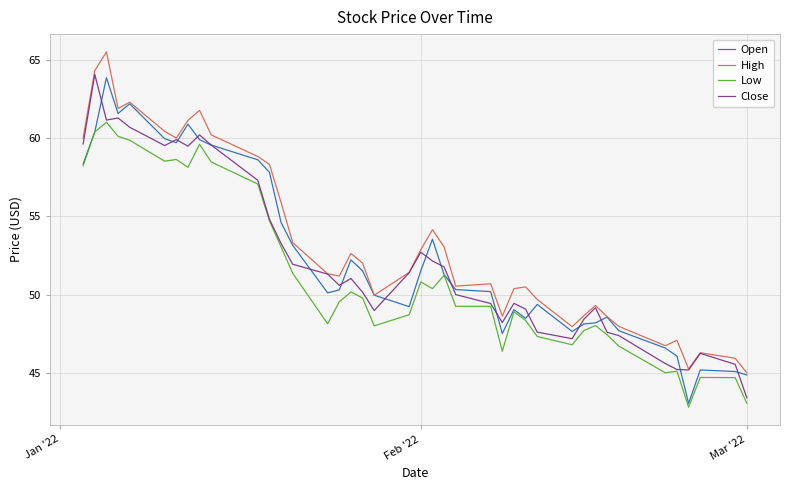

How many lines are shown in the chart?

4